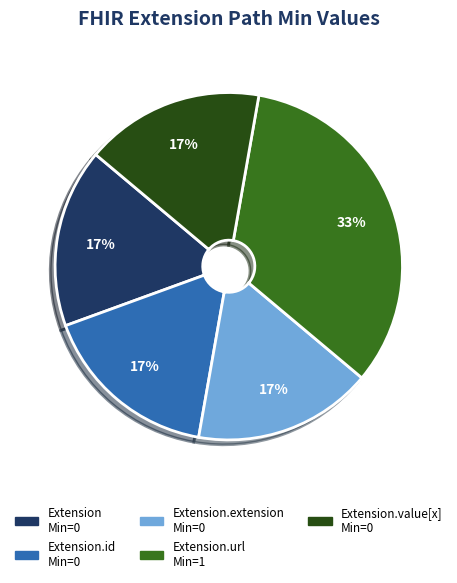

How many slices are in this pie chart?

5